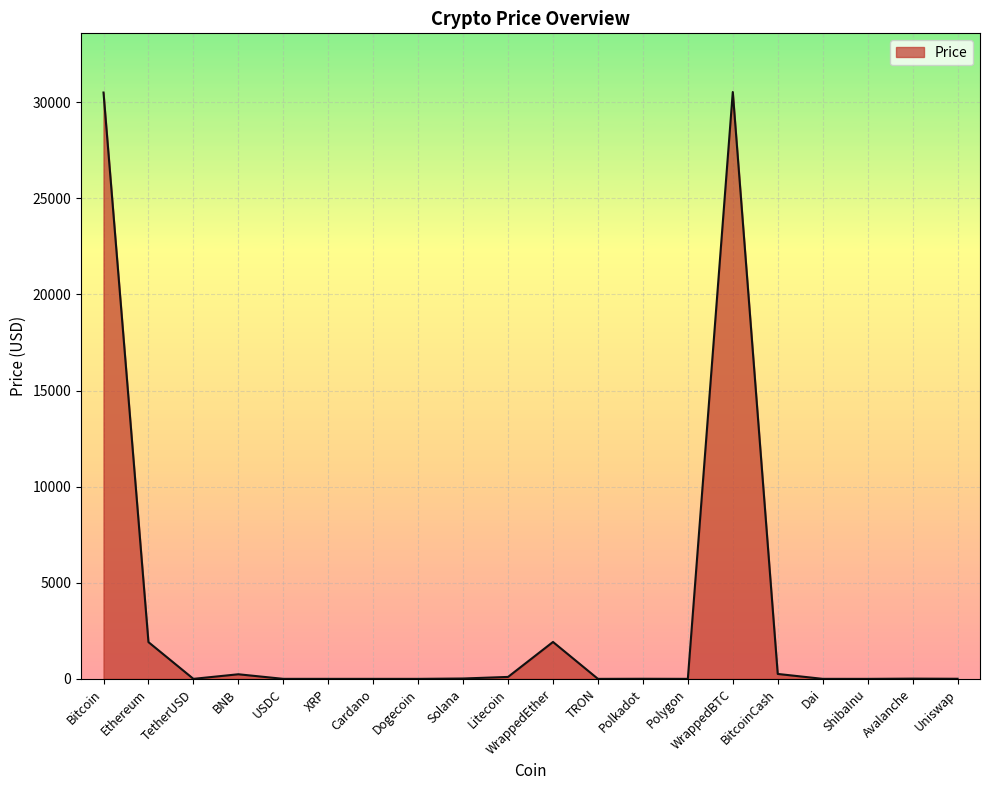

What is the difference between the maximum and minimum values?

30535.2